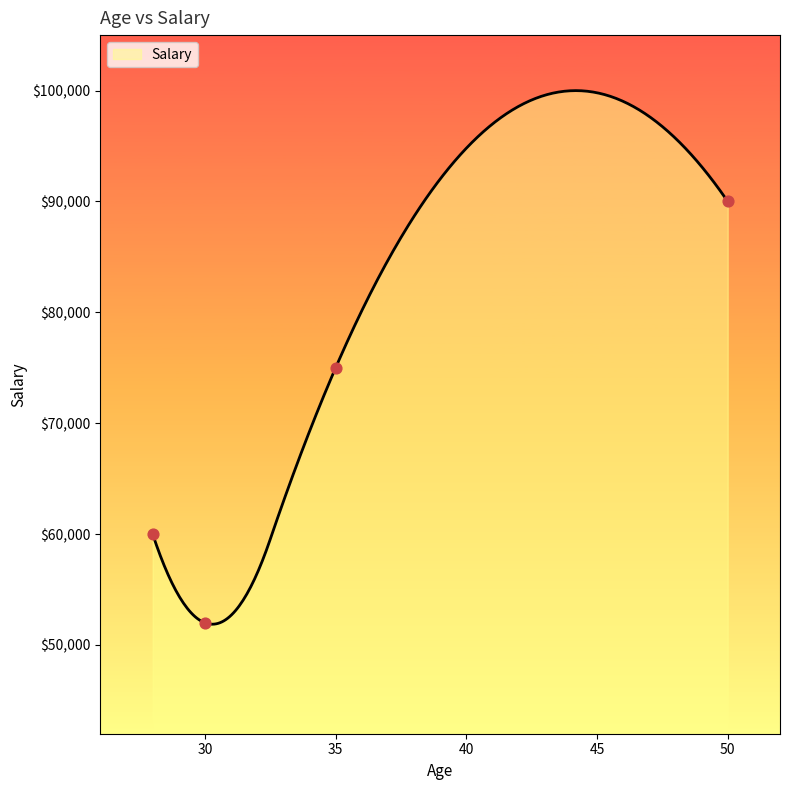

What is the change in value from 28 to 35?

+15000